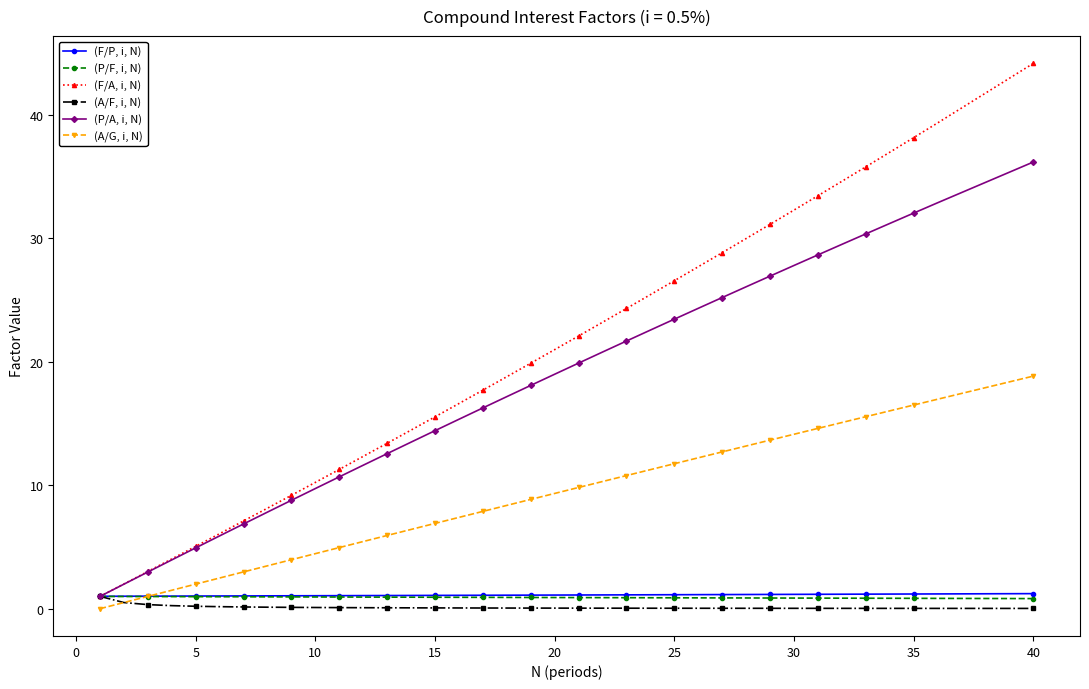

True or false: (F/A, i, N) has more than 0 points higher than both neighbors.

False